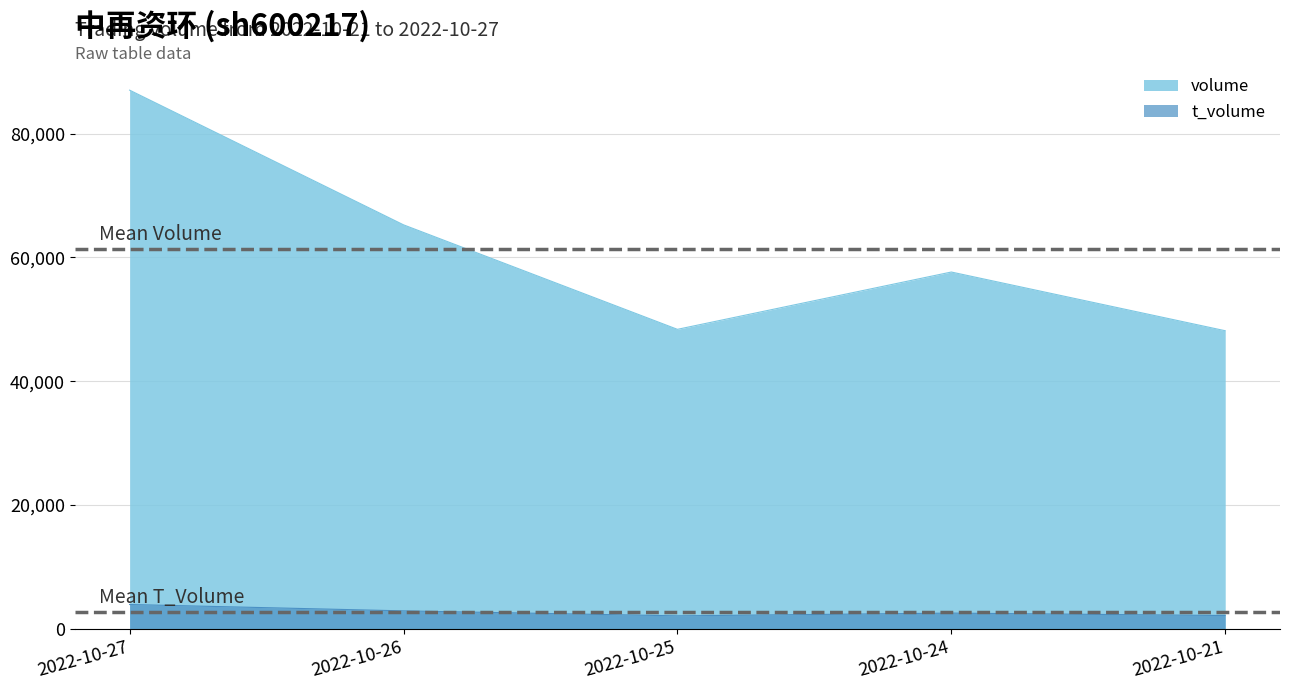

True or false: volume and t_volume cross at least once.

False